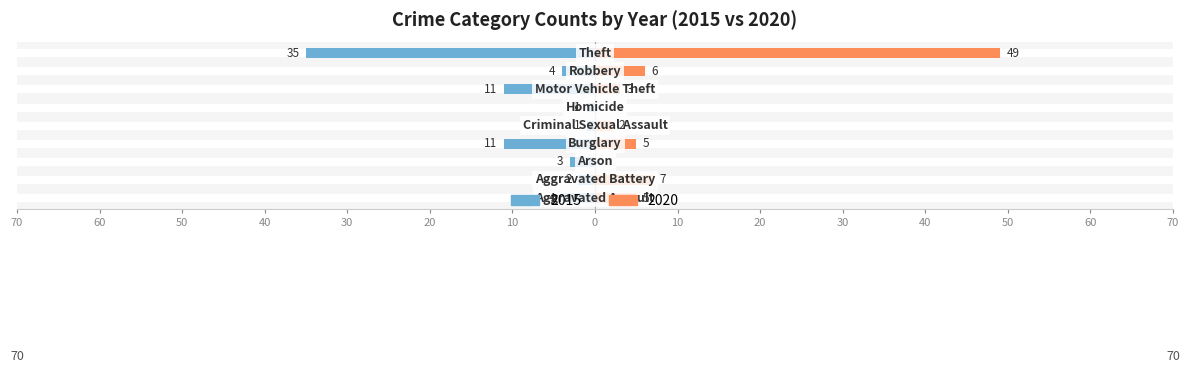

Reading right to left, list all the values displayed in this chart.

2015: Theft=-35	Robbery=-4	Motor Vehicle Theft=-11	Homicide=-1	Criminal Sexual Assault=-1	Burglary=-11	Arson=-3	Aggravated Battery=-2	Aggravated Assault=-4
2020: Theft=49	Robbery=6	Motor Vehicle Theft=3	Homicide=0	Criminal Sexual Assault=2	Burglary=5	Arson=0	Aggravated Battery=7	Aggravated Assault=5